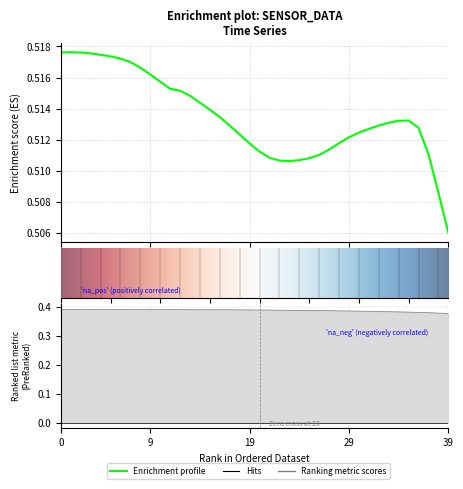

Count the number of categories in the chart.

40